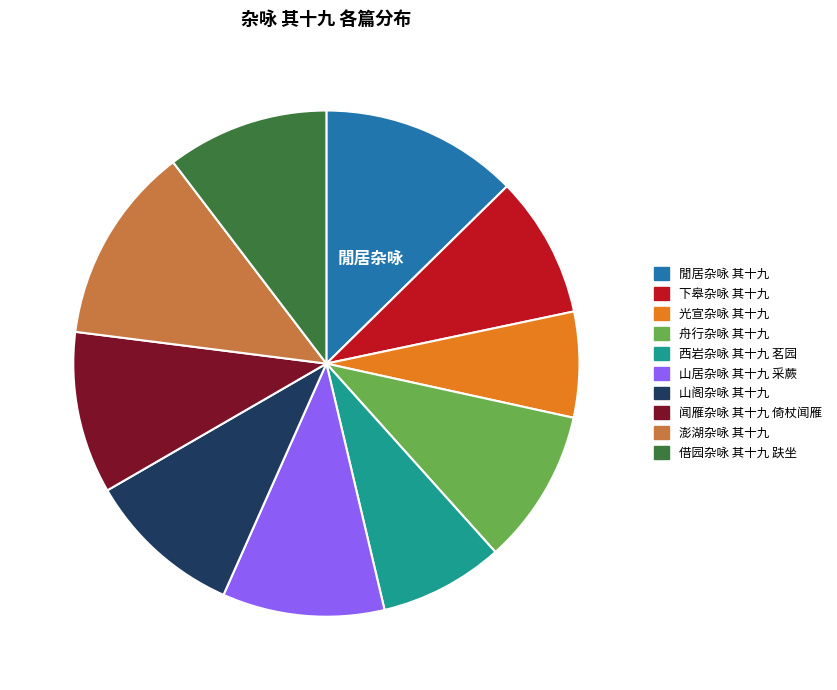

What is the smallest slice in the pie chart?

光宣杂咏 其十九